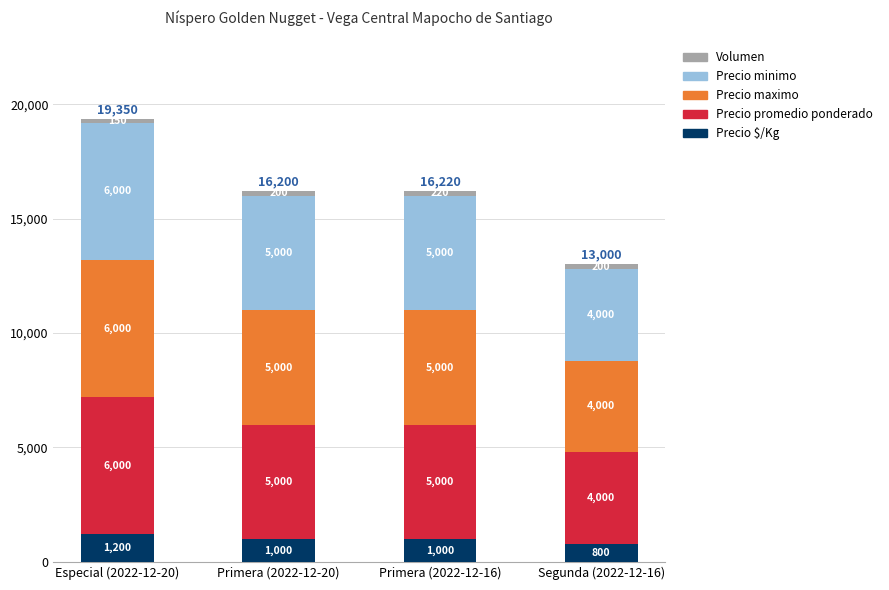

What is the difference between the second highest and minimum values in the Precio $/Kg series?

200